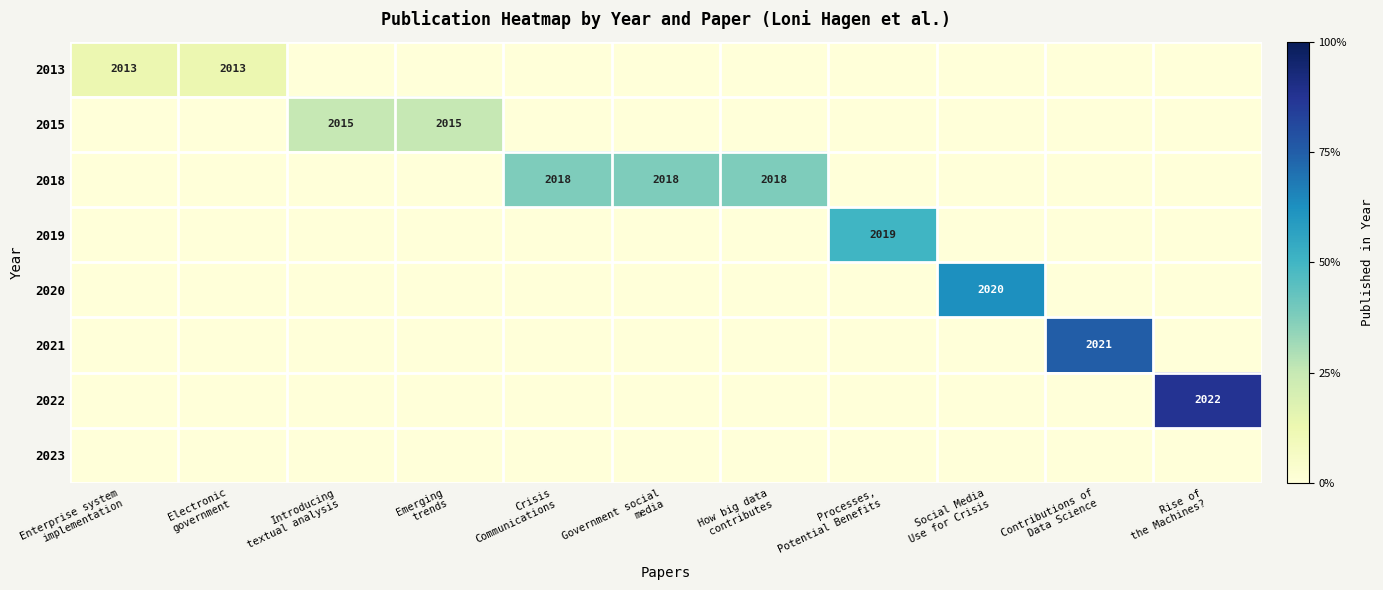

List the labels in order of 2022 value, smallest first.

Enterprise system implementation, Electronic government, Introducing textual analysis, Emerging trends, Crisis Communications, Government social media, How big data contributes, Processes, Potential Benefits, Social Media Use for Crisis, Contributions of Data Science, Rise of the Machines?